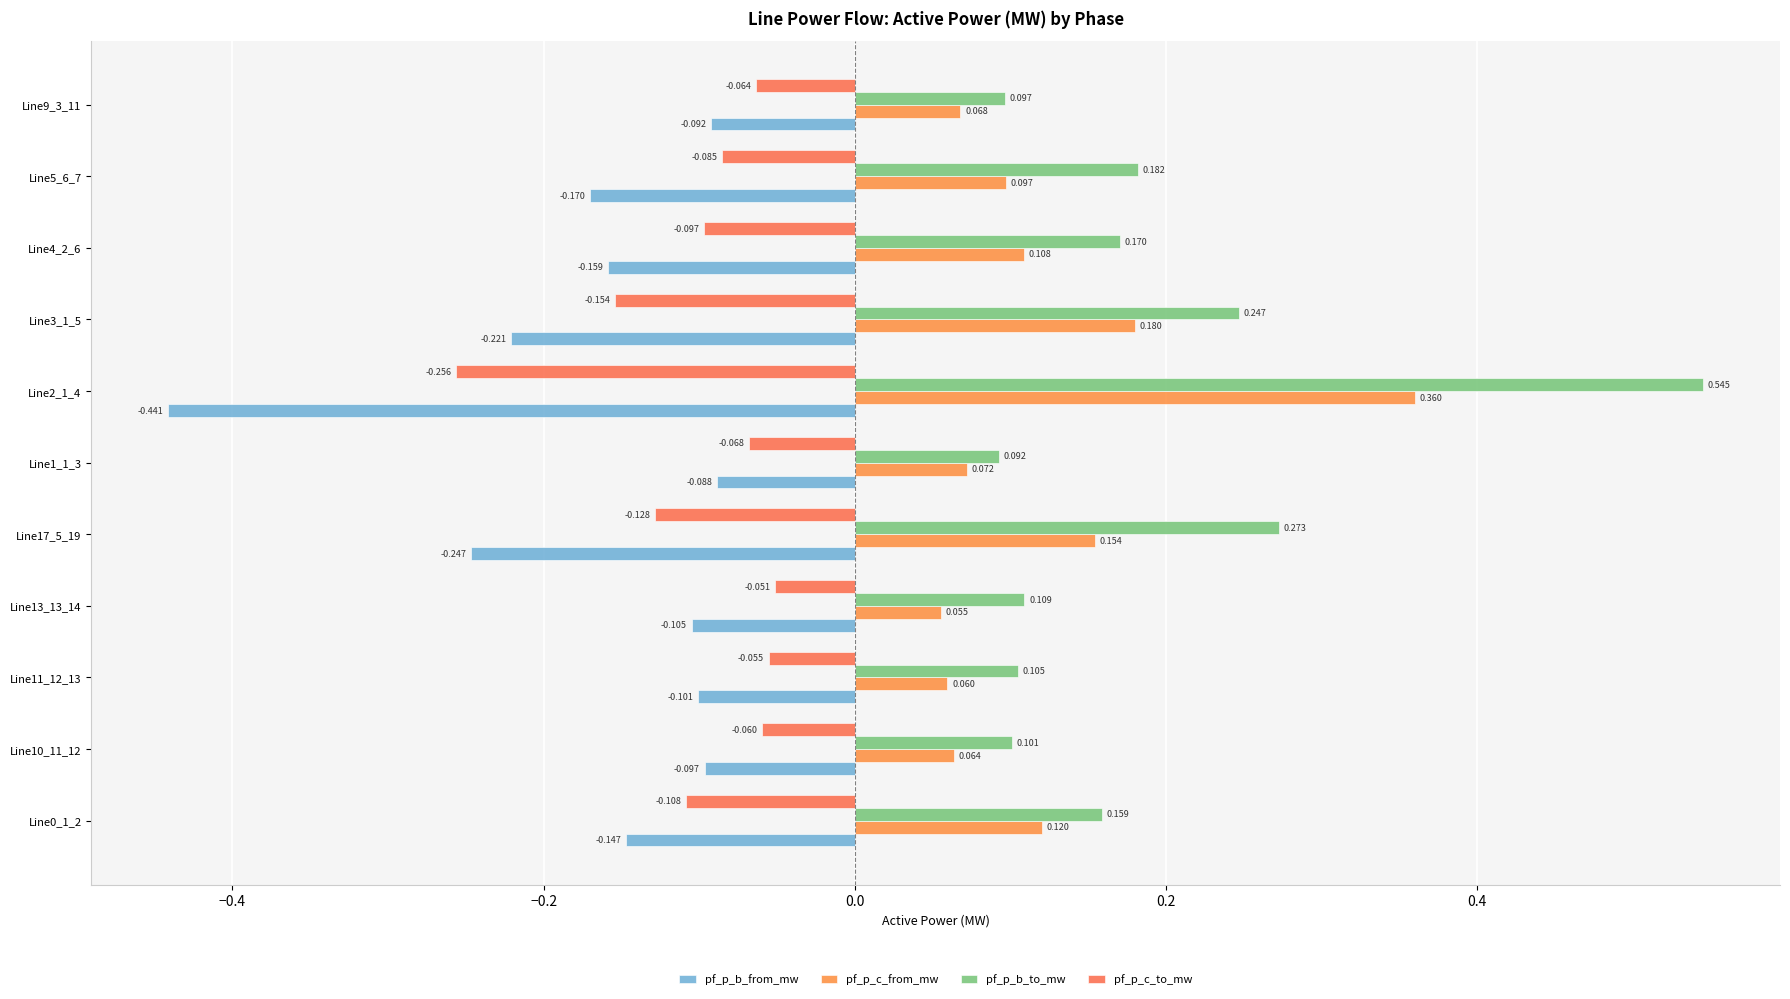

List the series in order of their peak value, highest first.

pf_p_b_to_mw, pf_p_c_from_mw, pf_p_c_to_mw, pf_p_b_from_mw